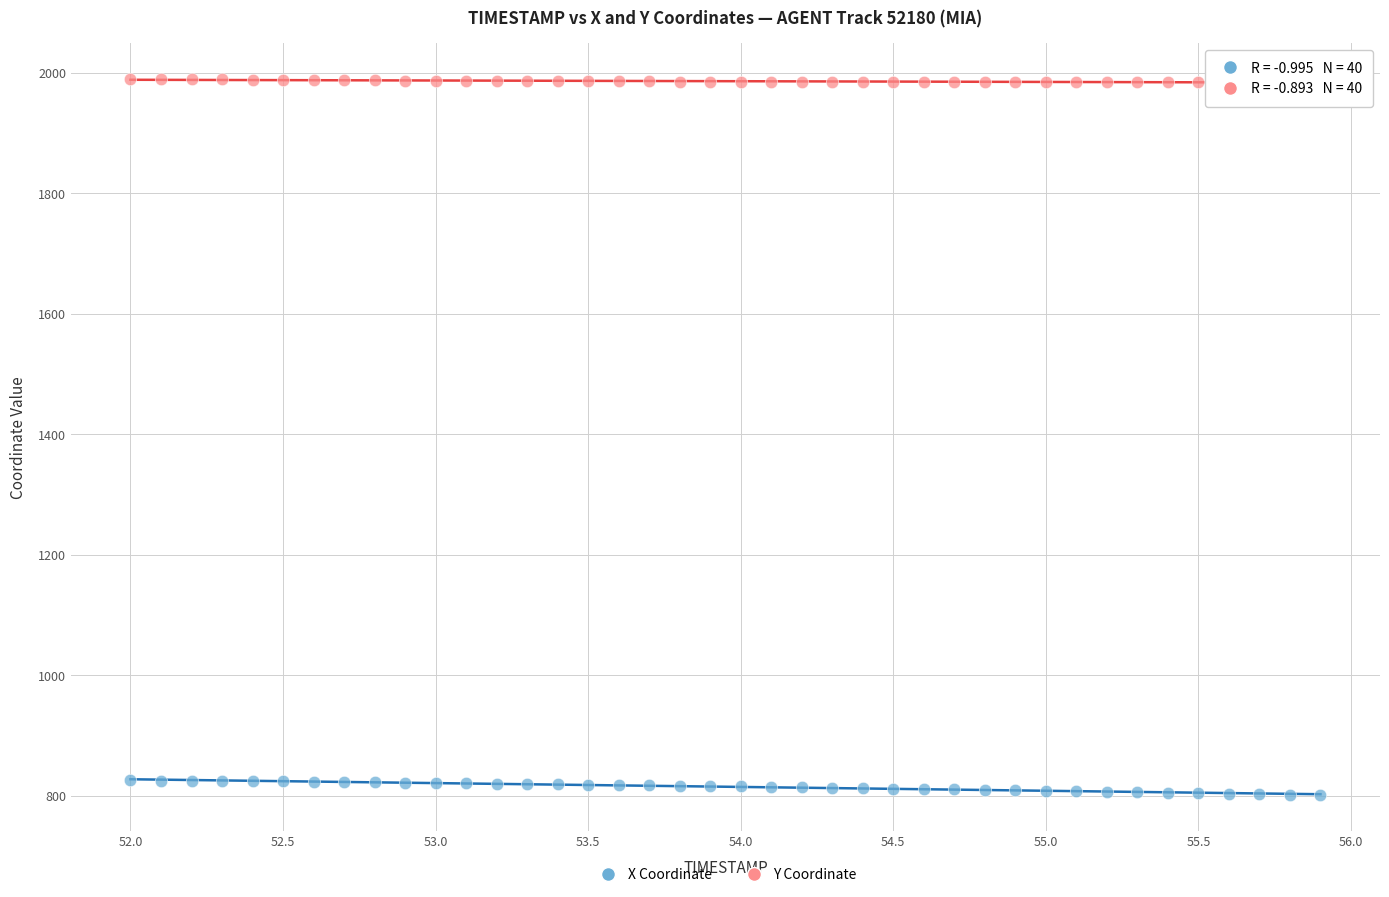

Across all data points, what is the range of Y values (max minus min)?

1188.9